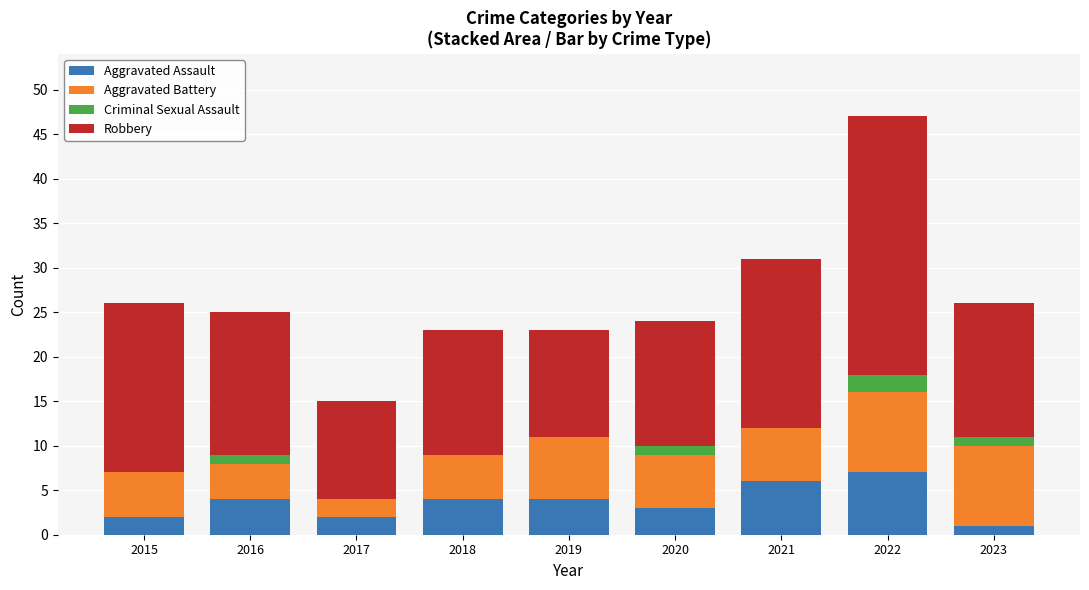

What is the total value across all series at 2021?

31